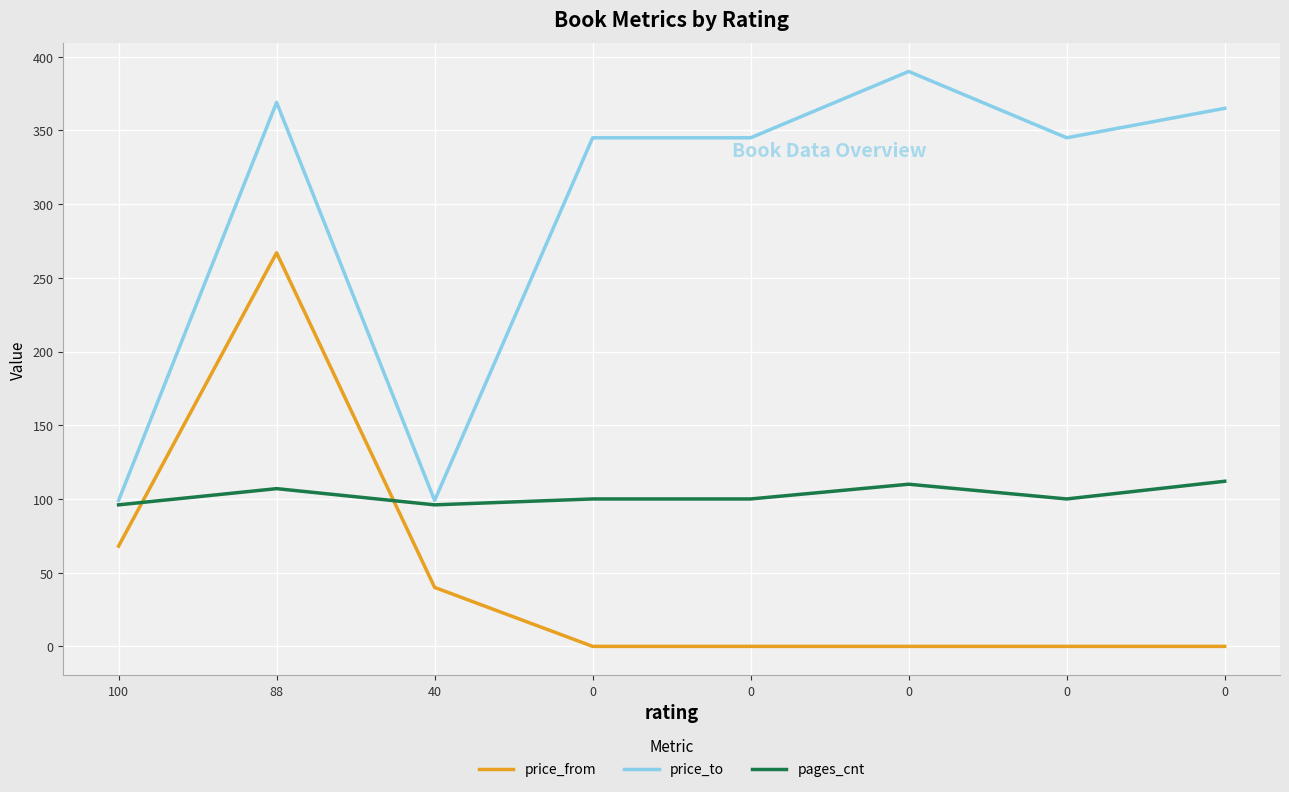

Does the chart display data point markers on the line(s)?

No